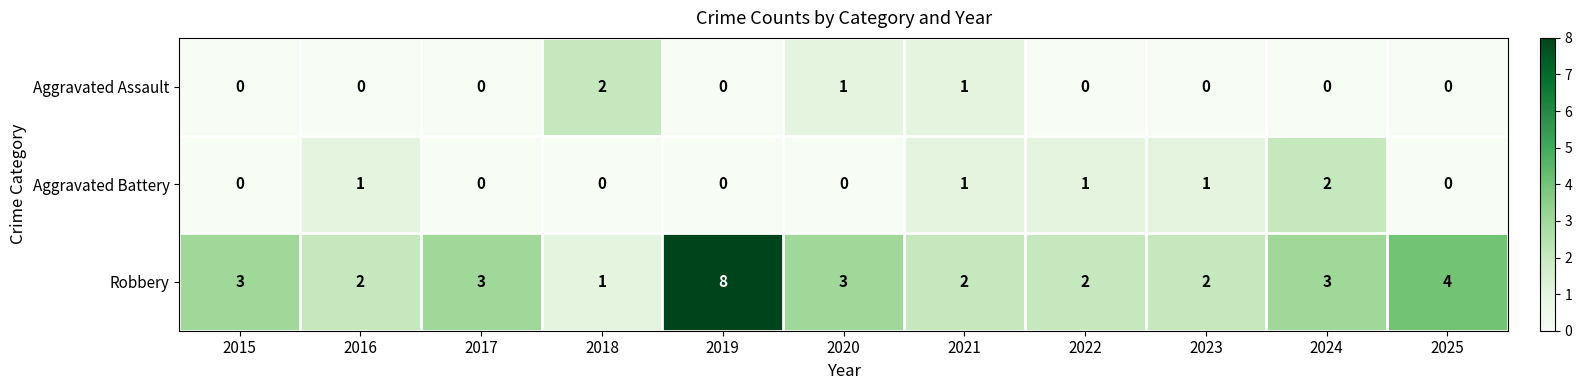

Count the number of categories in the chart.

11